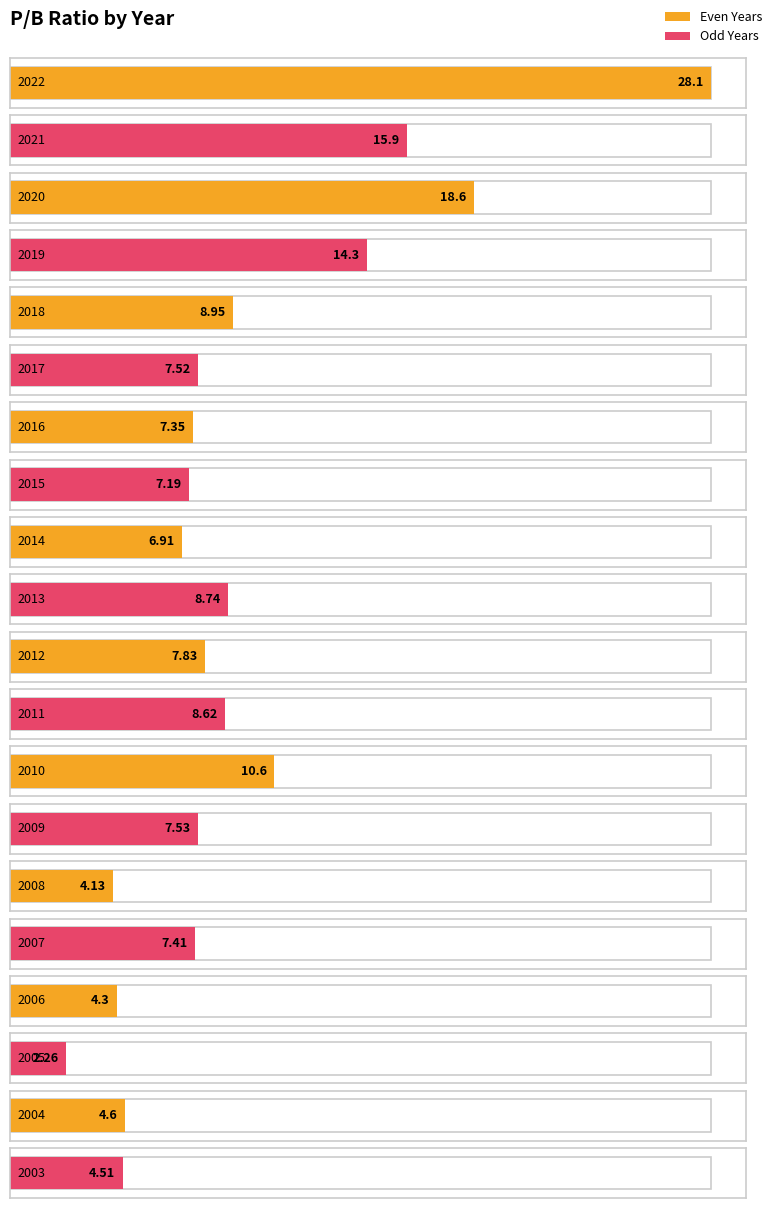

Approximately how many times larger is the value at 2014 compared to 2003?

1.5